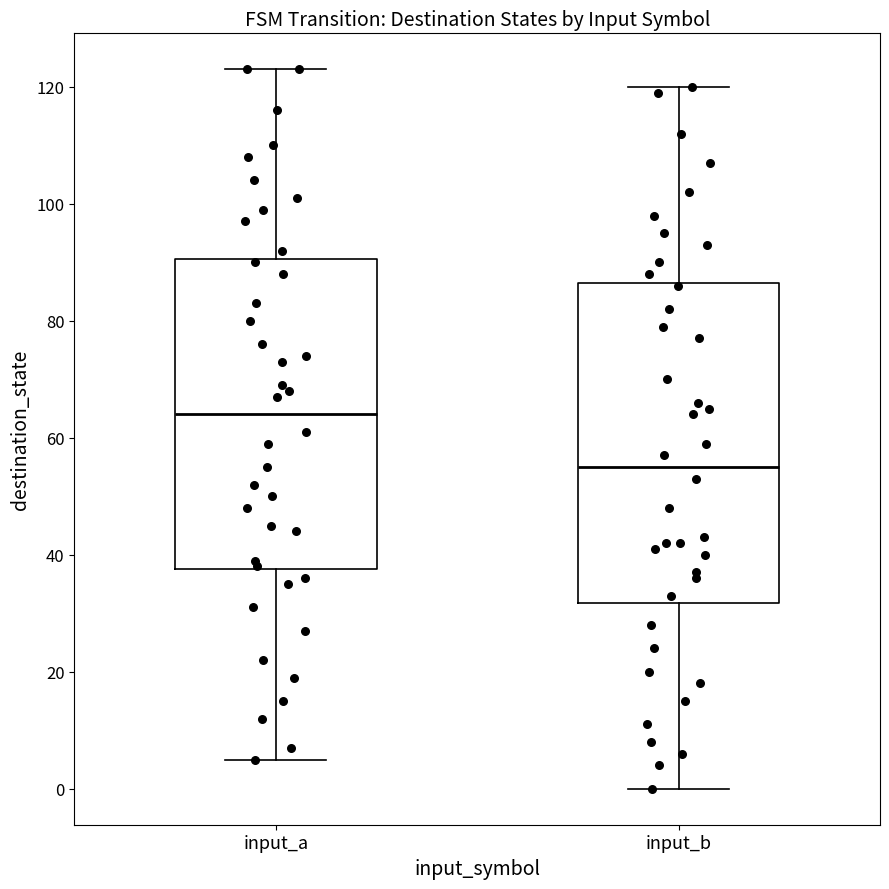

Which box's median line is the lowest?

input_b